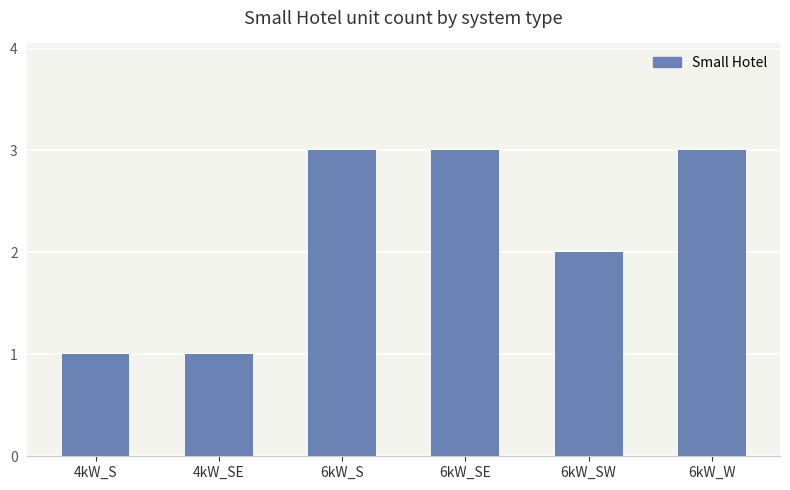

Is it true that the value at 6kW_SW is 3?

False